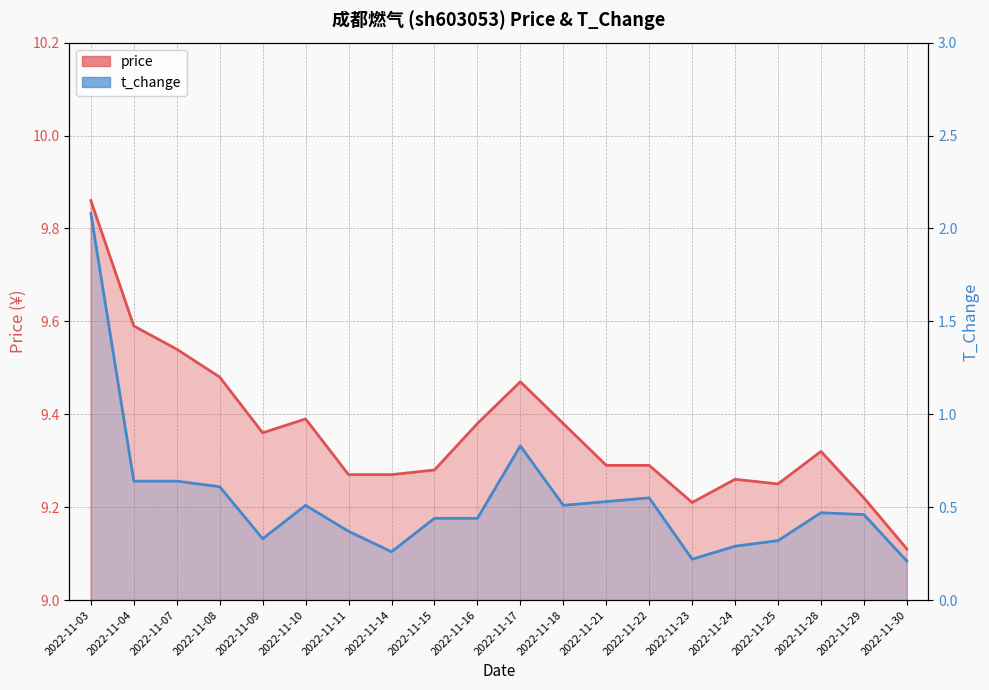

The price series shows 12.7 at 2022-11-10. True or false?

False